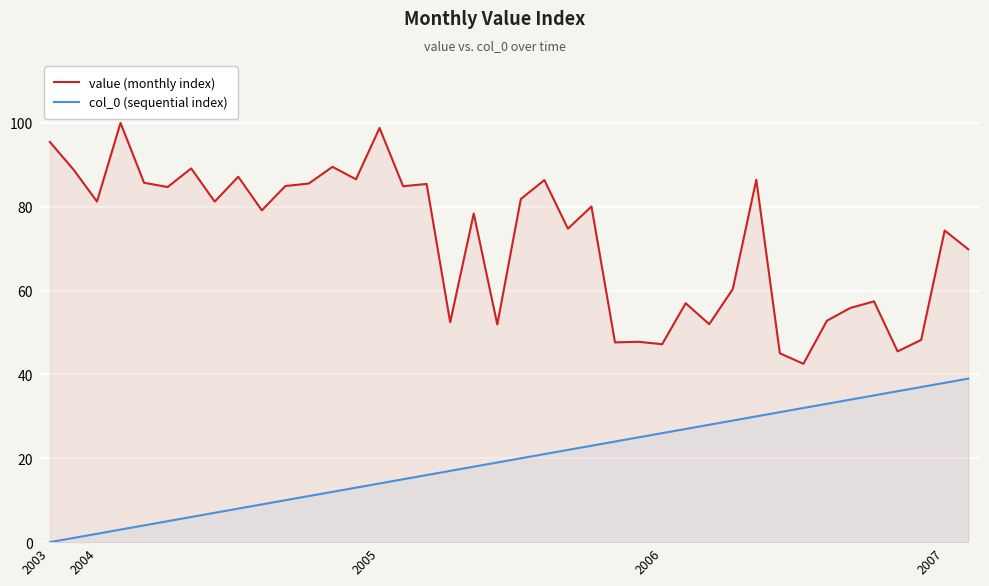

What is the difference between the highest and lowest values at 35?

22.4